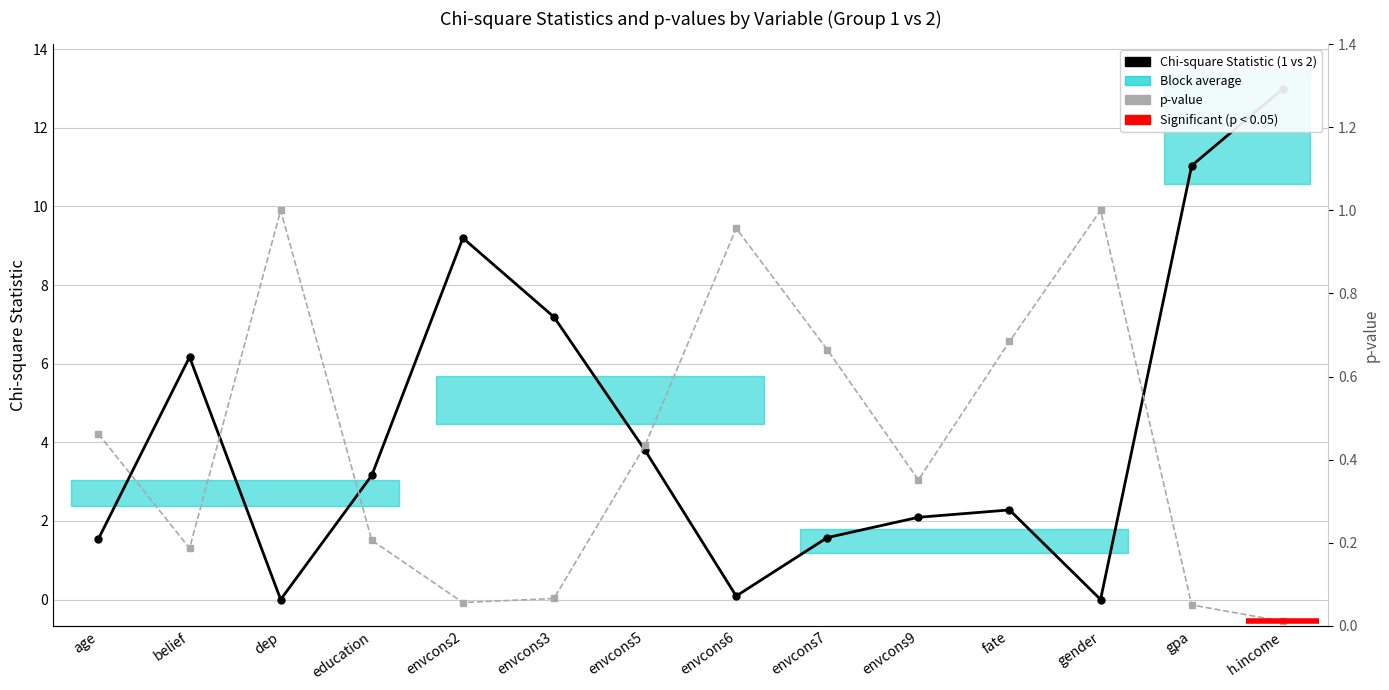

At which category is the sum across all series the highest?

h.income